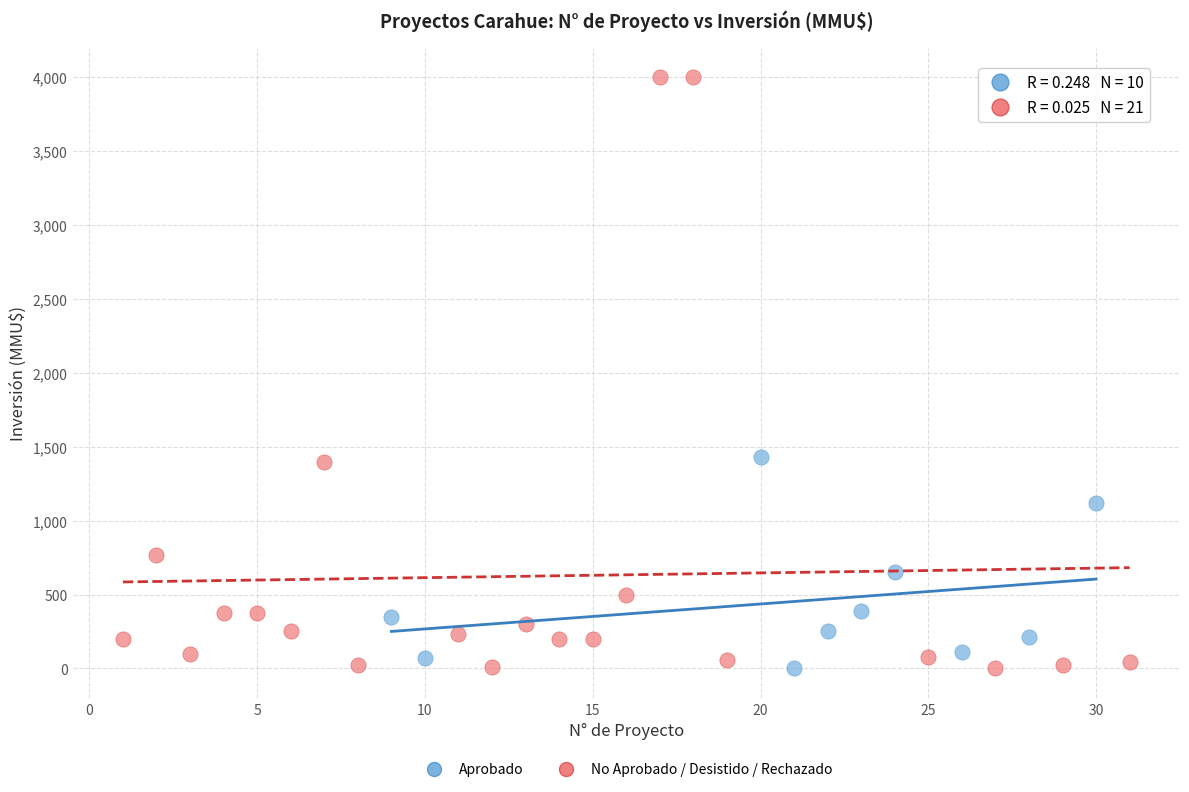

Which series reaches the maximum Y coordinate?

No Aprobado / Desistido / Rechazado